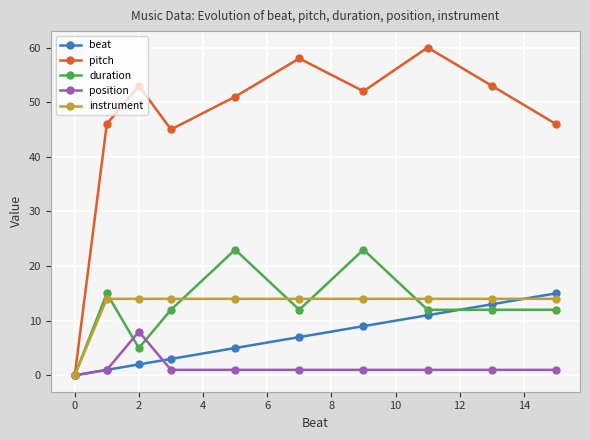

Which series has the largest range (max minus min)?

pitch